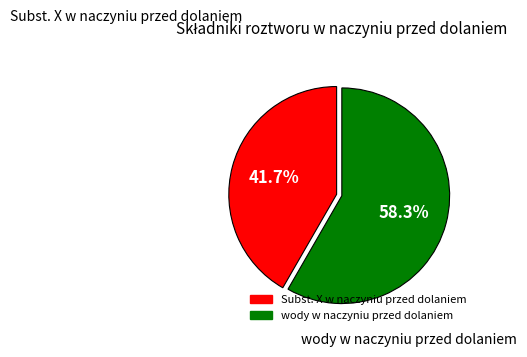

How many slices are in this pie chart?

2